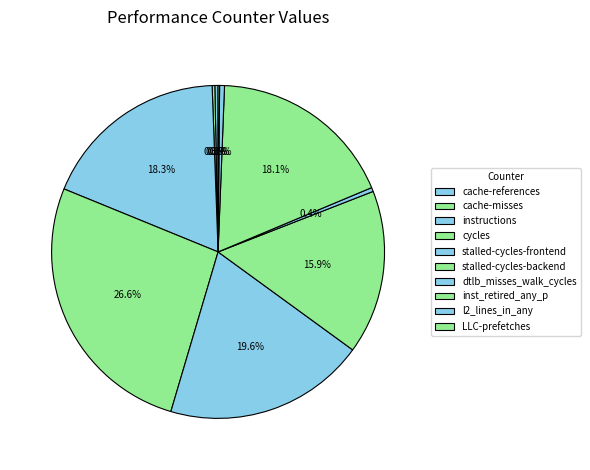

Is the sum of LLC-prefetches and inst_retired_any_p greater than half?

No